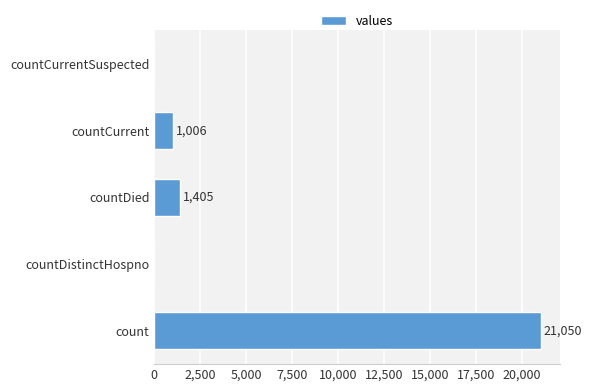

At which label is the value closest to 10525?

countDied